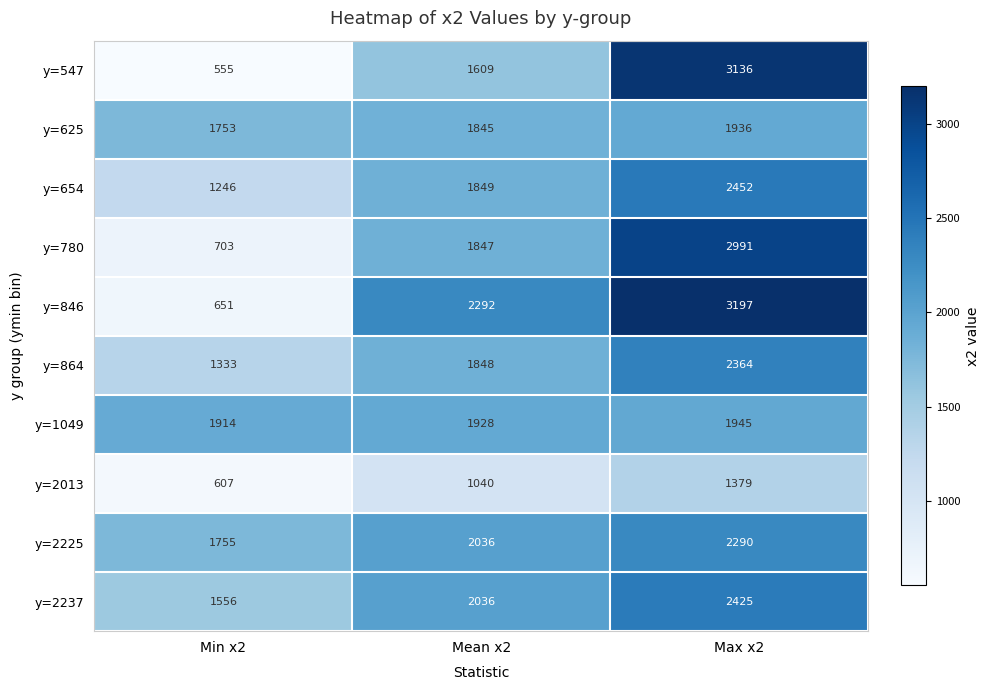

Which series has the largest total across all categories?

y=846